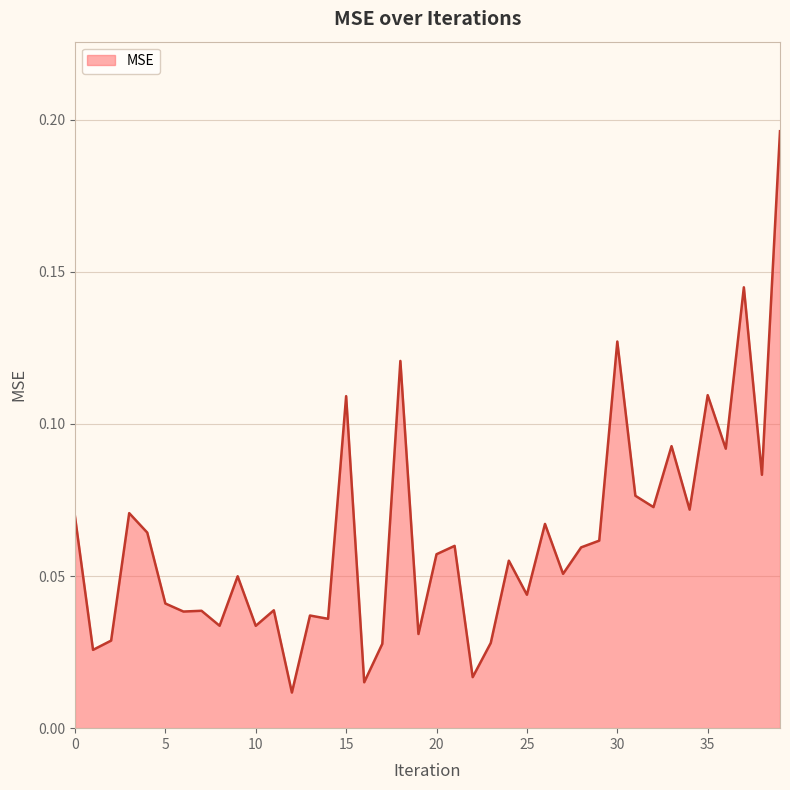

Reading left to right, extract all data points from this chart.

0=0.1	1=0.0	2=0.0	3=0.1	4=0.1	5=0.0	6=0.0	7=0.0	8=0.0	9=0.0	10=0.0	11=0.0	12=0.0	13=0.0	14=0.0	15=0.1	16=0.0	17=0.0	18=0.1	19=0.0	20=0.1	21=0.1	22=0.0	23=0.0	24=0.1	25=0.0	26=0.1	27=0.1	28=0.1	29=0.1	30=0.1	31=0.1	32=0.1	33=0.1	34=0.1	35=0.1	36=0.1	37=0.1	38=0.1	39=0.2